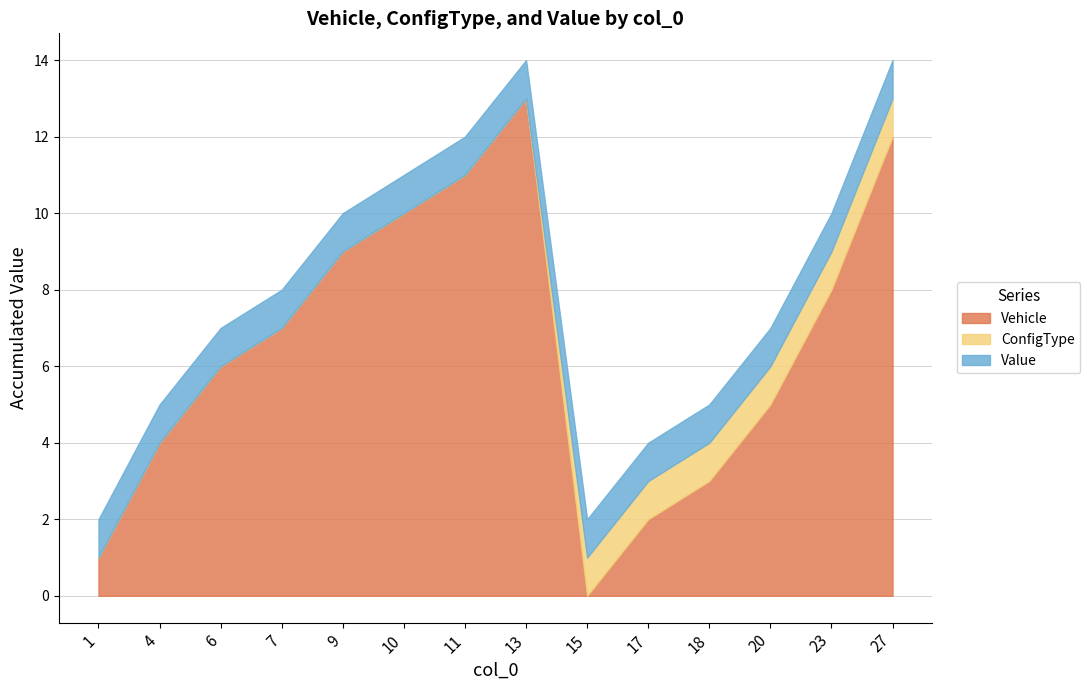

Does the chart display data point markers on the line(s)?

No